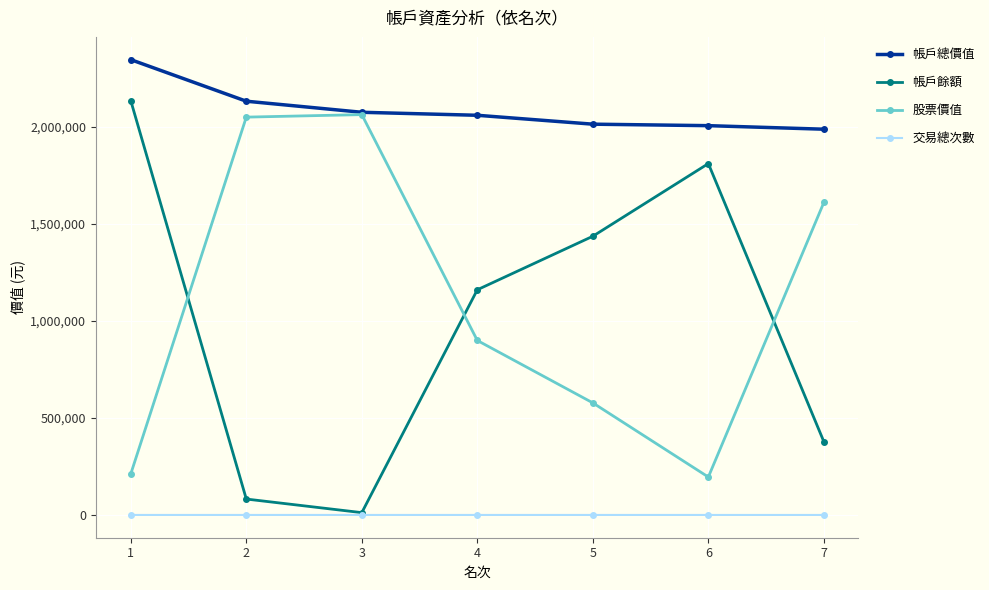

What is the spread (max minus min) of values at 4?

2058435